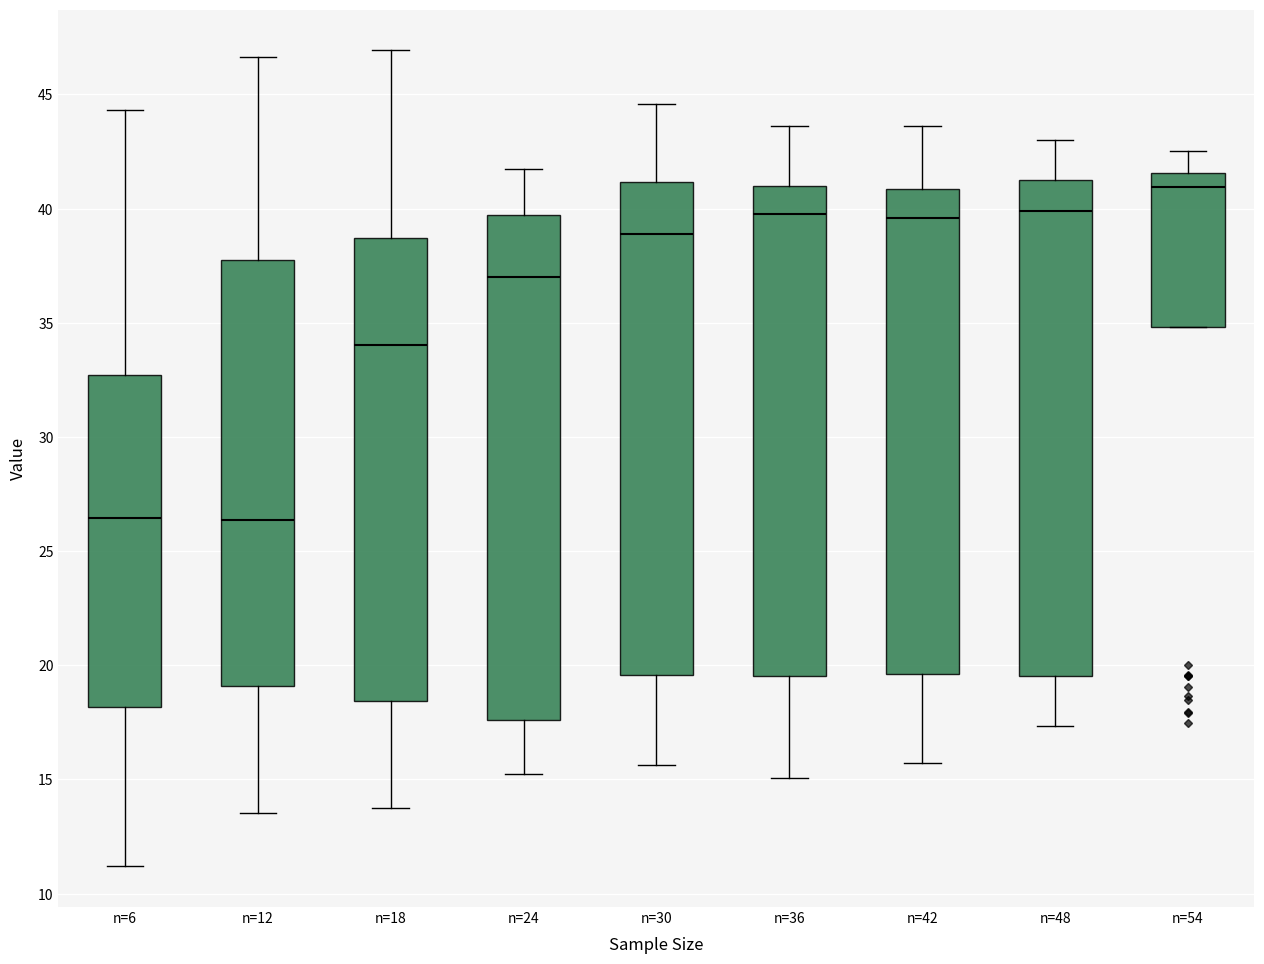

Where does the median line of the box for n=42 sit on the y-axis? The values are not printed on the chart, so give them approximately, as read against the axis.

39.5